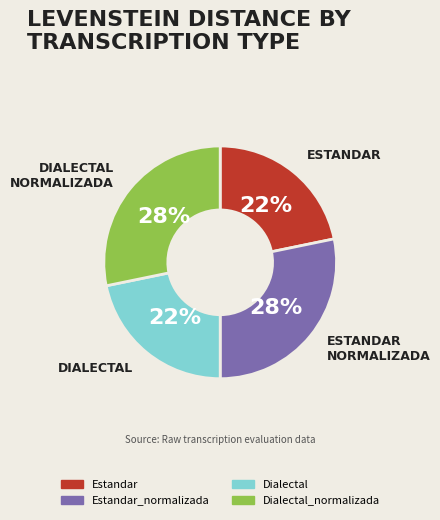

Between Dialectal and Estandar_normalizada, which is larger?

Estandar_normalizada